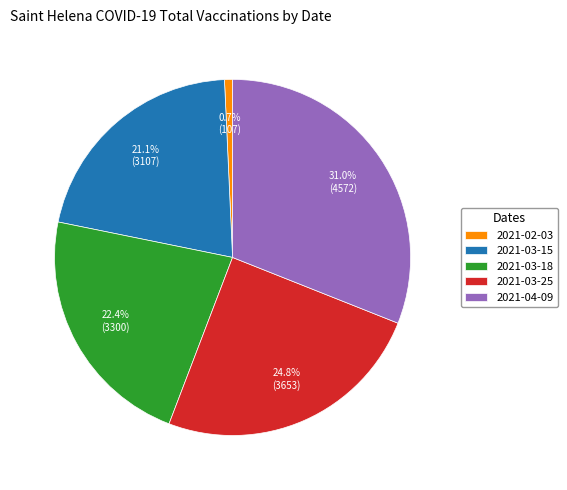

True or false: 2021-02-03 accounts for 1% of the total.

True